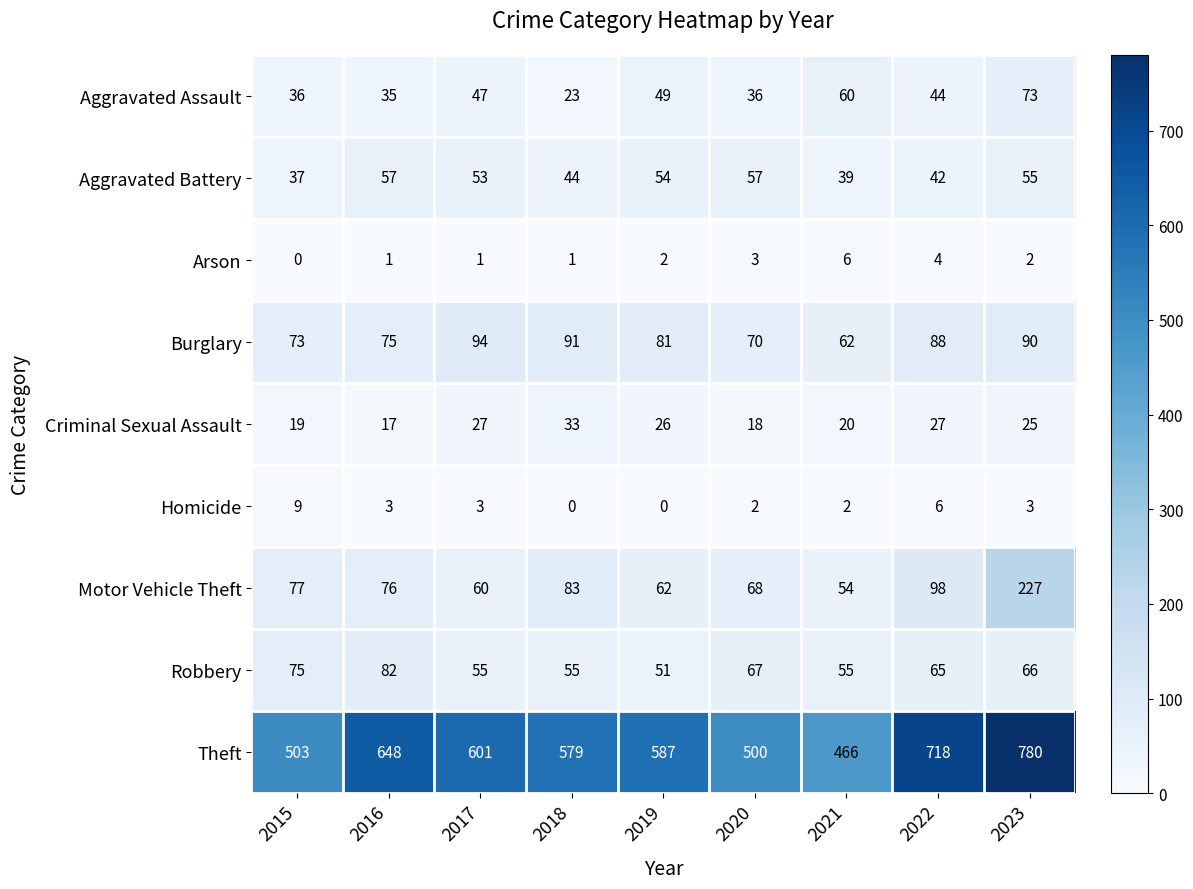

Which series has the largest total across all categories?

Theft